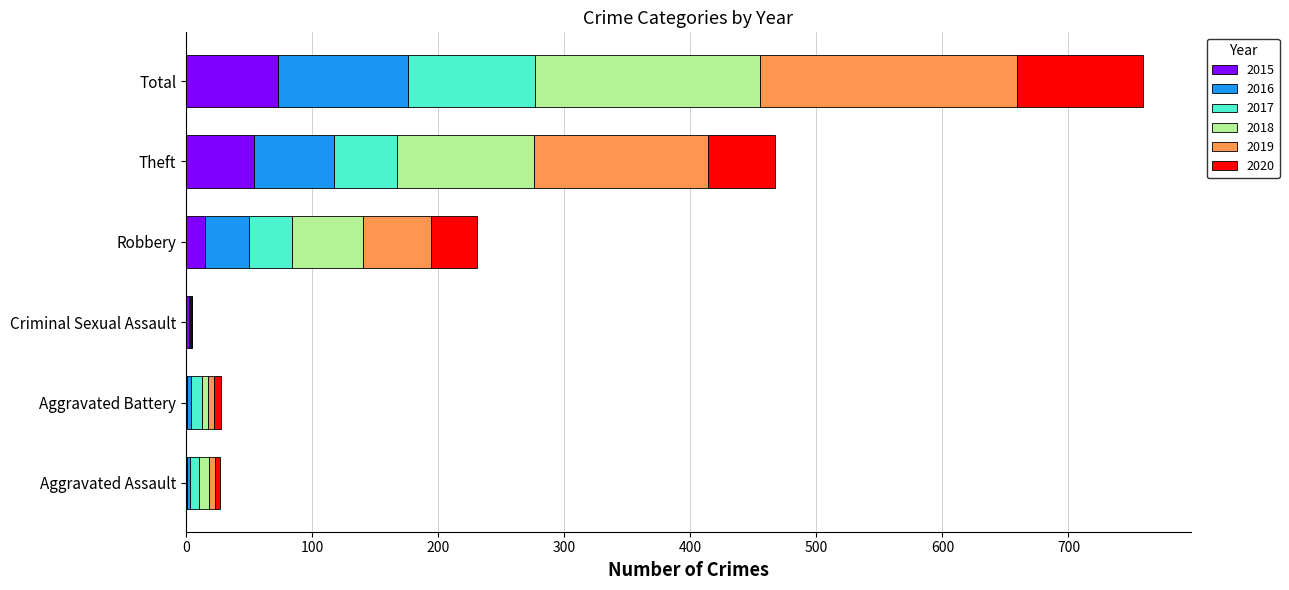

At which category is the sum across all series the highest?

Total